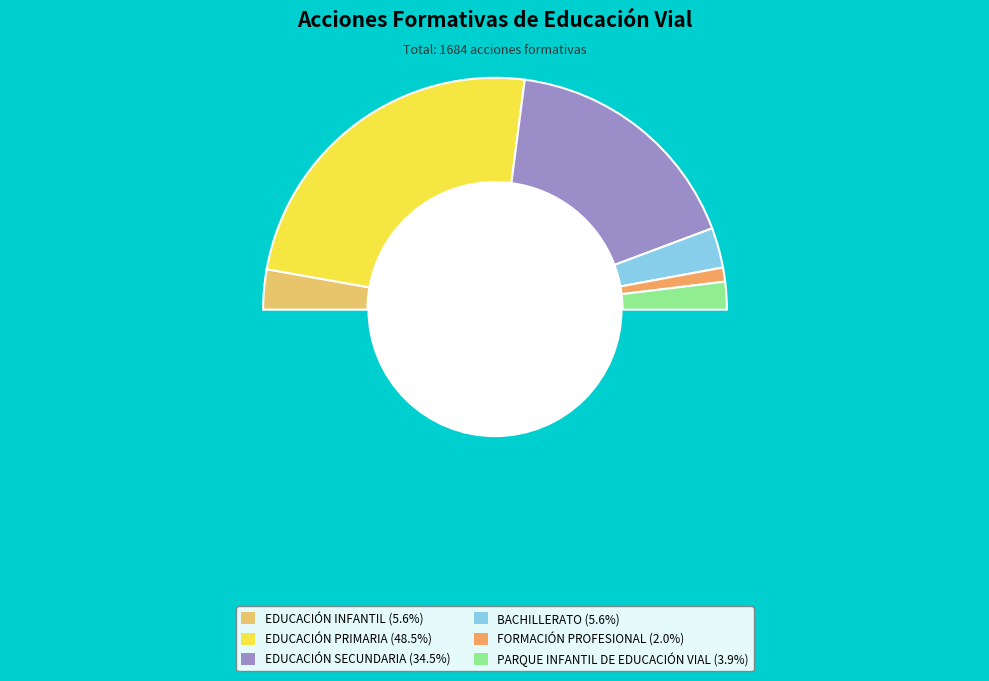

Combined, do FORMACIÓN PROFESIONAL and EDUCACIÓN SECUNDARIA account for over 50%?

No